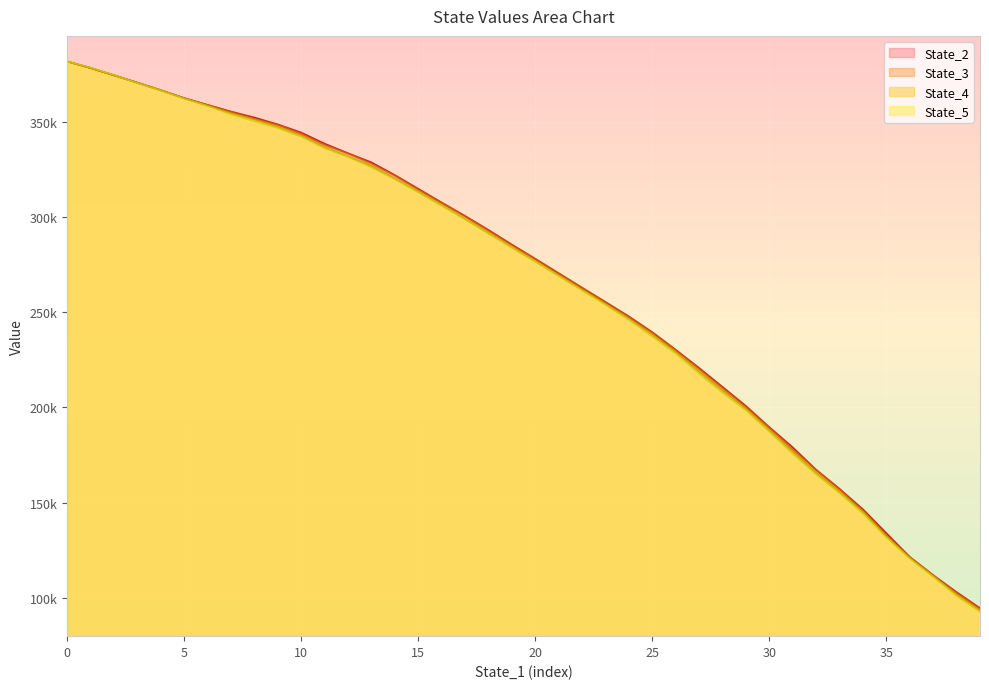

The value of State_4 at 27 is 118945.1. True or false?

False